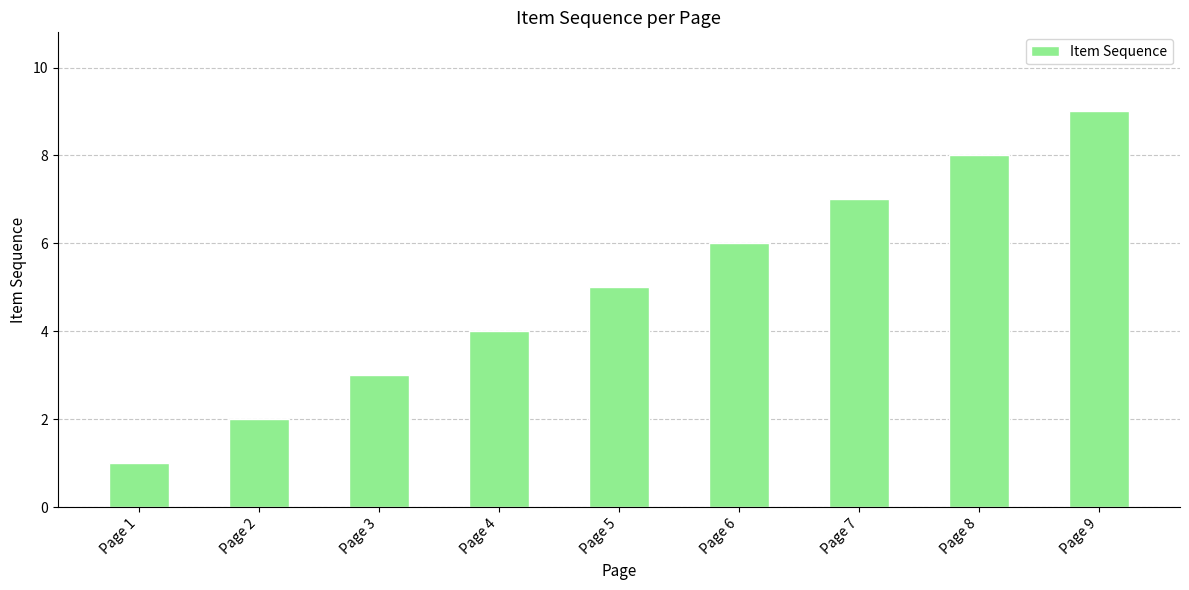

The value at Page 5 is 8. True or false?

False